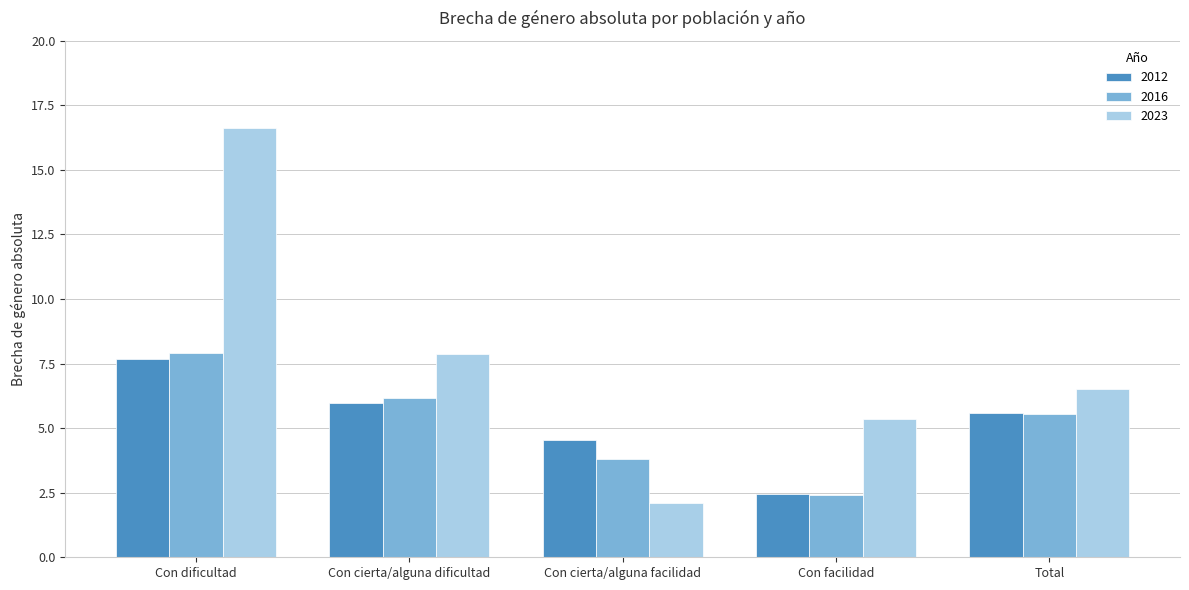

Reading right to left, transcribe all the data shown in this chart.

2012: Total=5.6	Con facilidad=2.4	Con cierta/alguna facilidad=4.5	Con cierta/alguna dificultad=6.0	Con dificultad=7.7
2016: Total=5.6	Con facilidad=2.4	Con cierta/alguna facilidad=3.8	Con cierta/alguna dificultad=6.2	Con dificultad=7.9
2023: Total=6.5	Con facilidad=5.3	Con cierta/alguna facilidad=2.1	Con cierta/alguna dificultad=7.9	Con dificultad=16.6